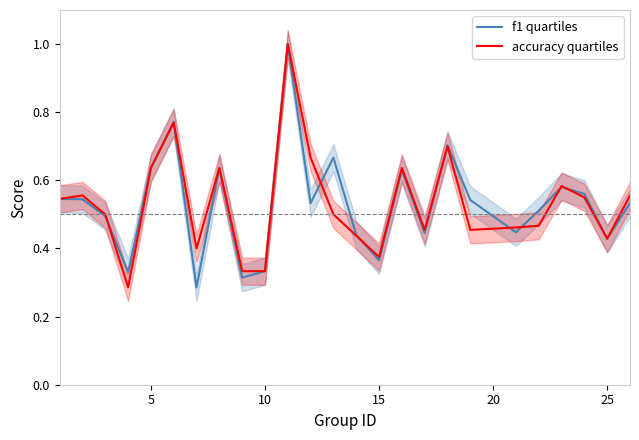

What is the highest value of the accuracy quartiles series?

1.0